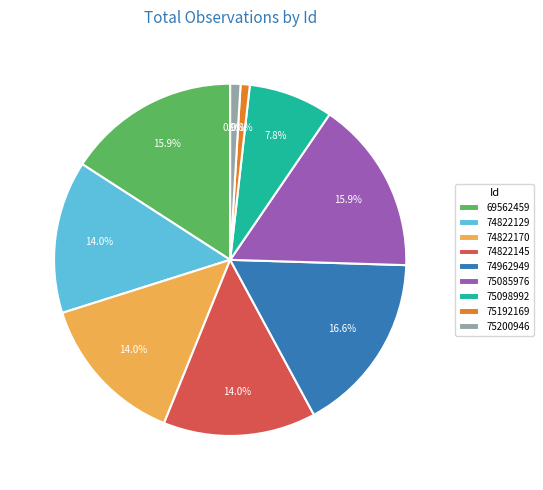

What percentage is the 75200946 slice, to the nearest percent?

1%